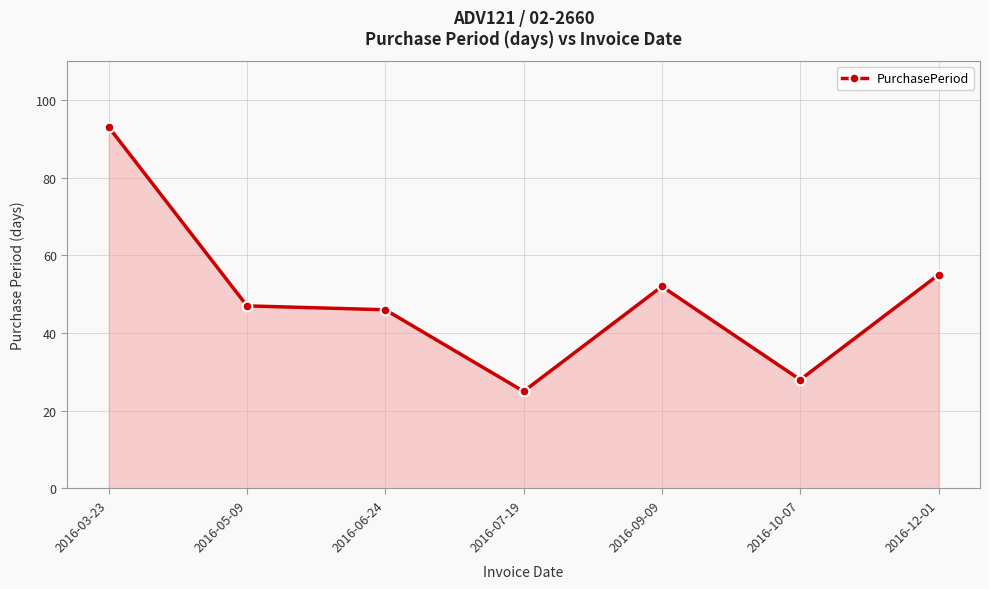

What is the greatest value displayed?

93